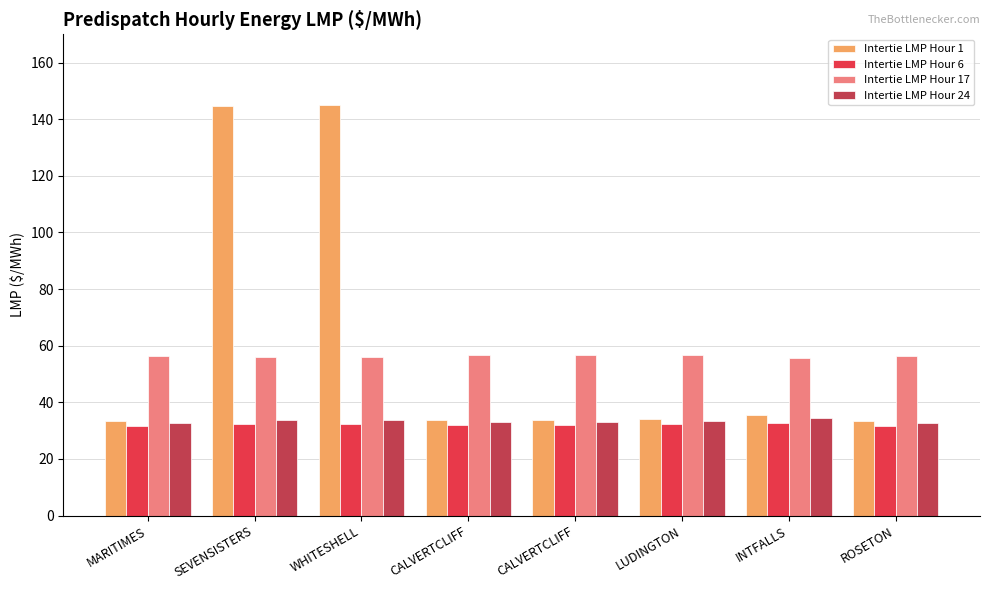

What is the label of the 7th bar from the left?

INTFALLS